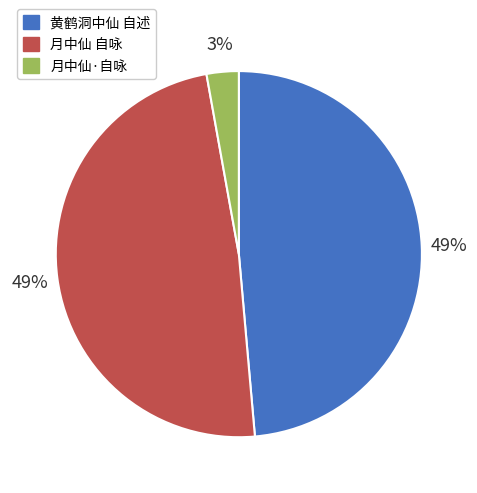

Which category has the smallest portion of the pie?

月中仙·自咏